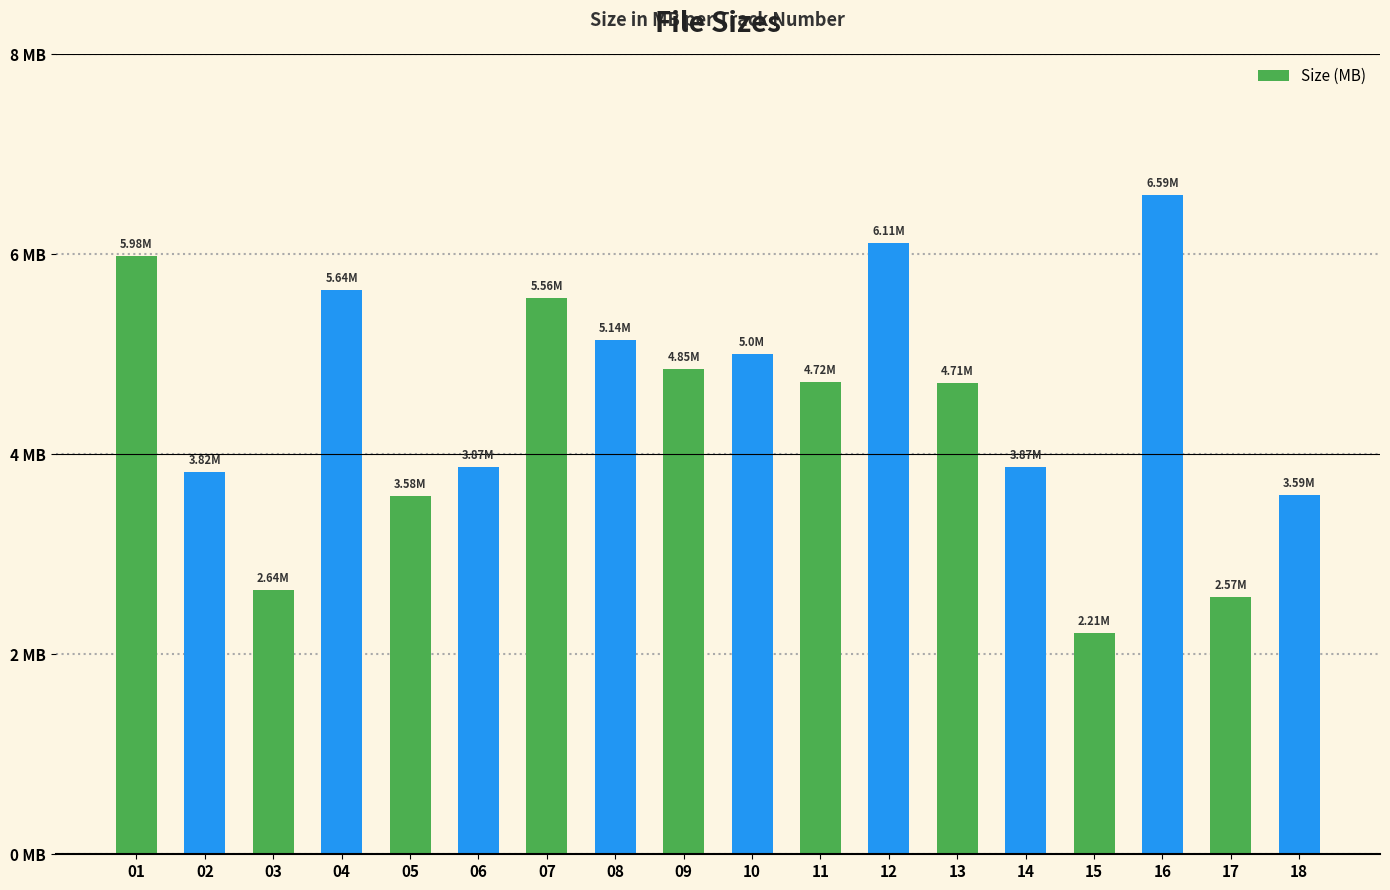

Are the bars horizontal?

No